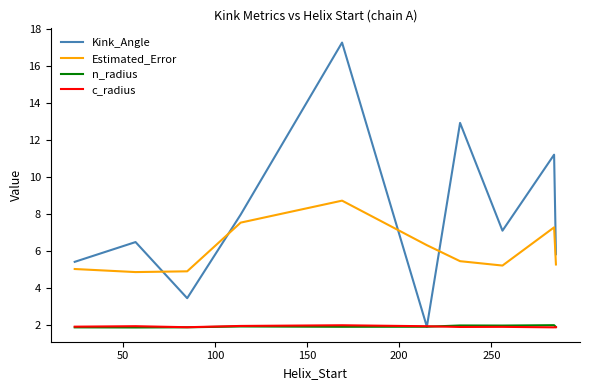

Which series has the widest spread of values?

Kink_Angle